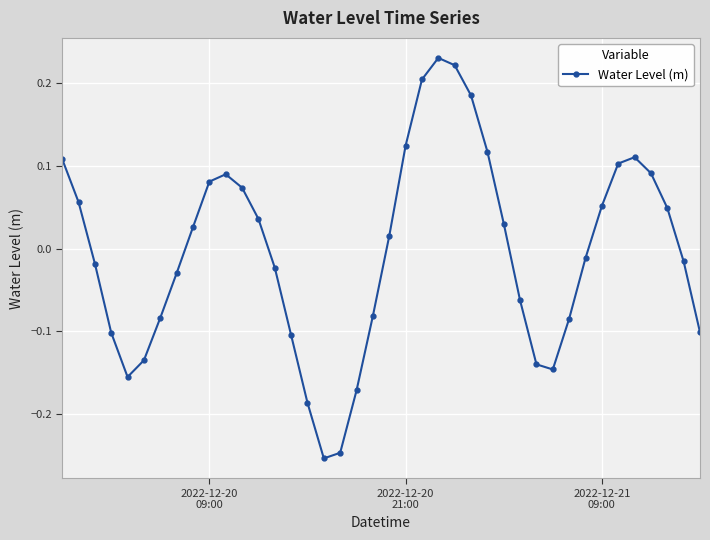

True or false: the data has more than 2 interior local peaks.

True